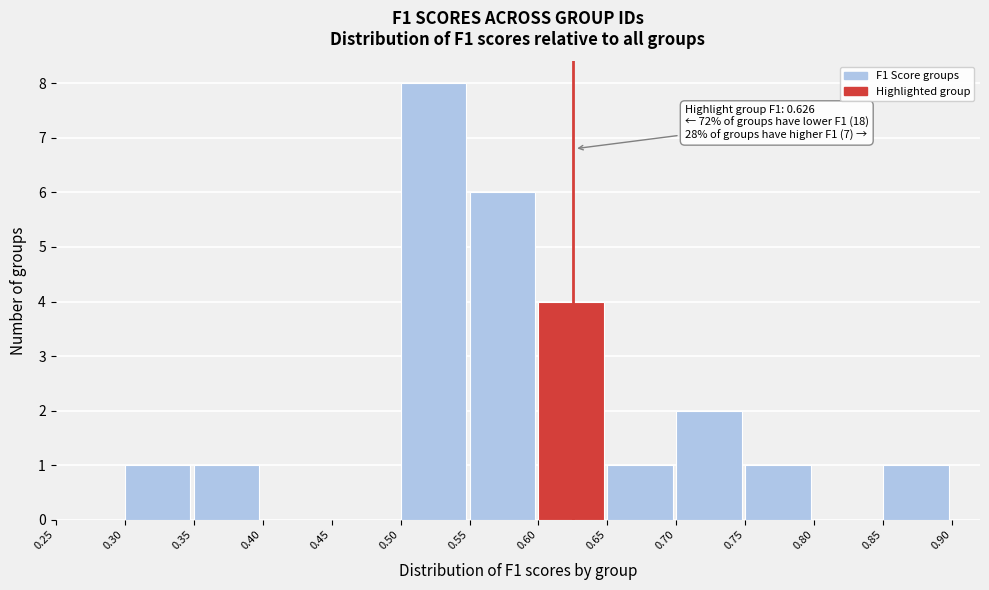

Which range on the x-axis has the tallest bar?

0.50 to 0.55